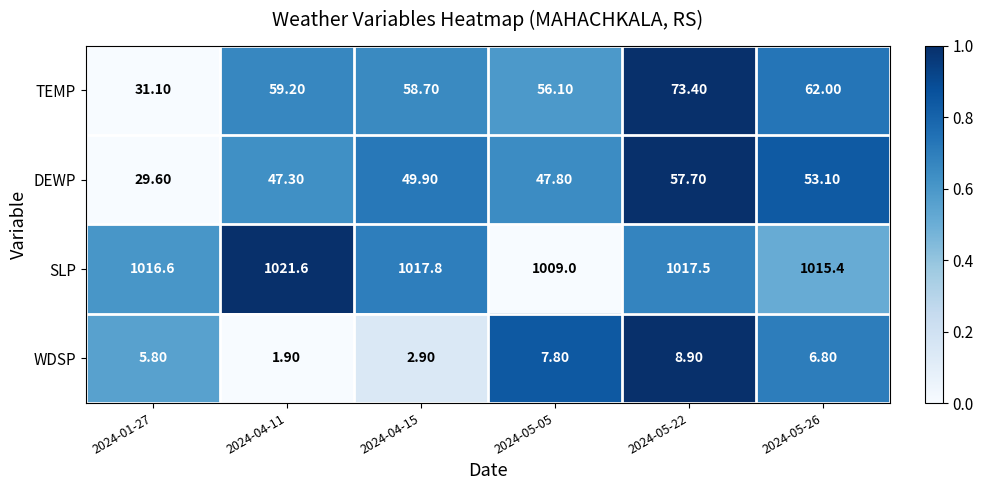

What is the difference between the WDSP values at 2024-05-22 and 2024-05-05?

1.1